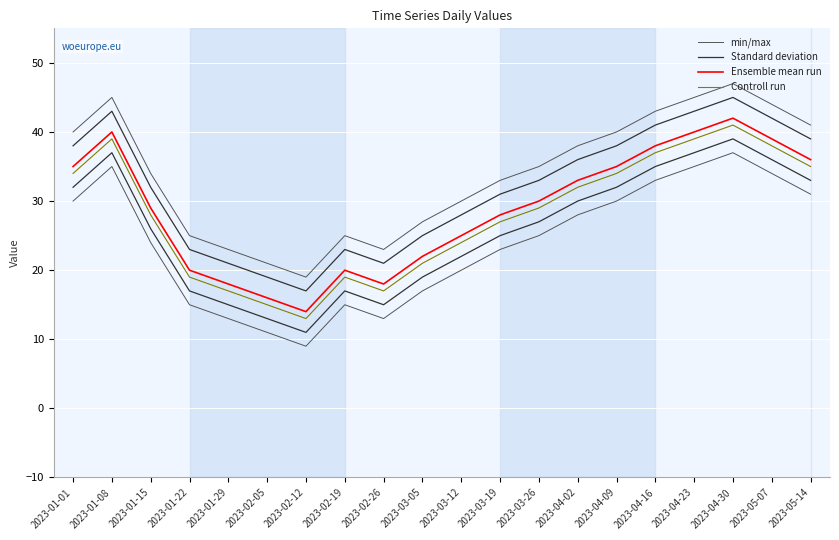

Which series changed the most between 2023-04-30 and 2023-05-07?

min/max